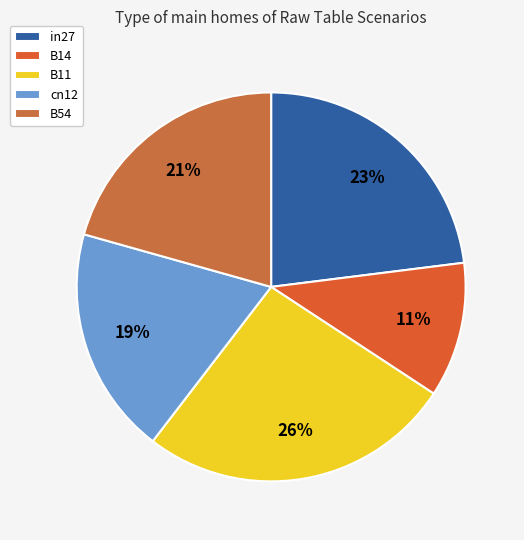

To the nearest percent, what percentage of the pie is B54?

21%